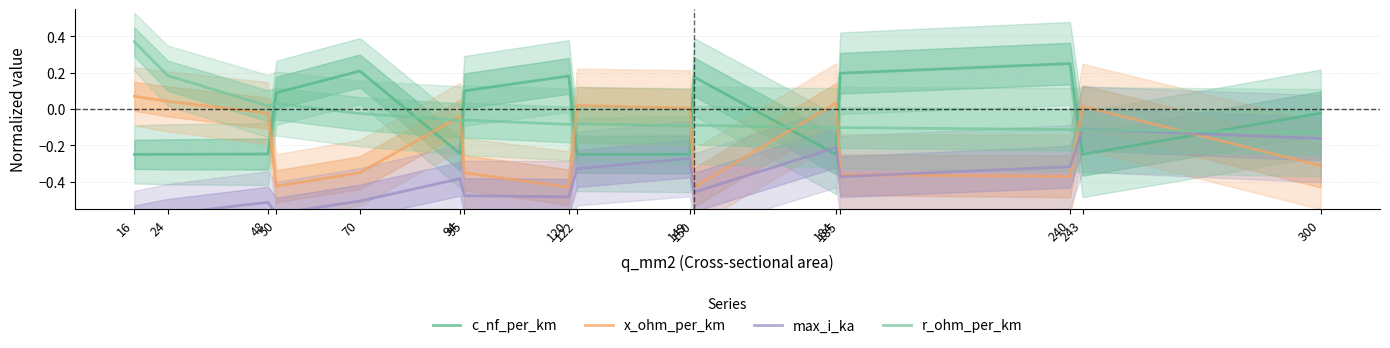

Which series ends up on top after the final intersection of c_nf_per_km and r_ohm_per_km?

c_nf_per_km